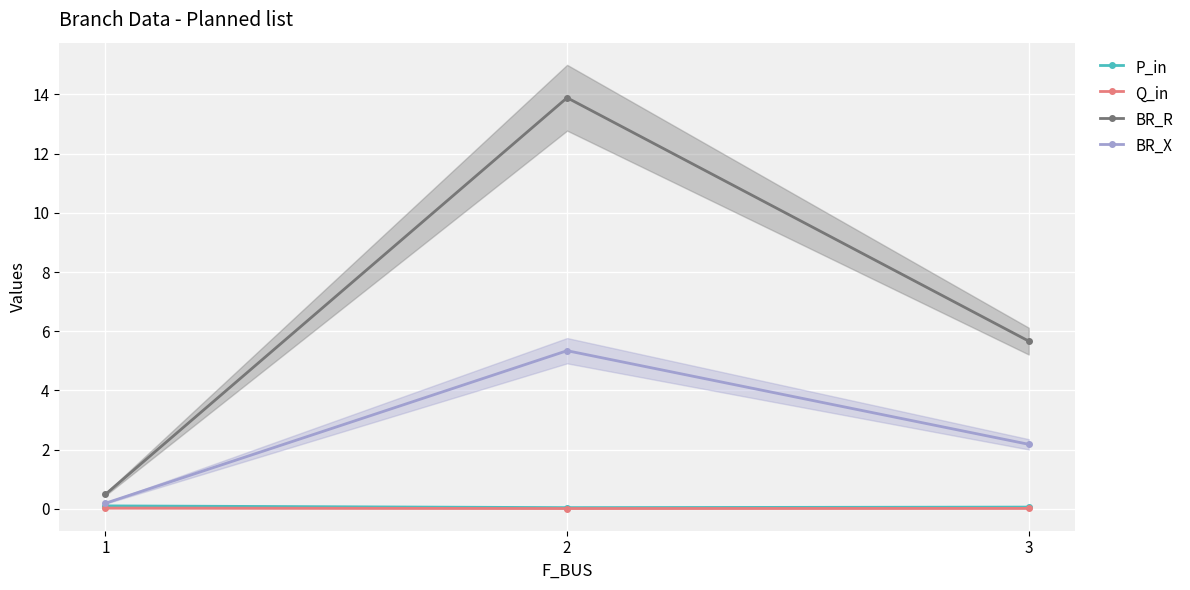

Which series changed the most between 2 and 3?

BR_R